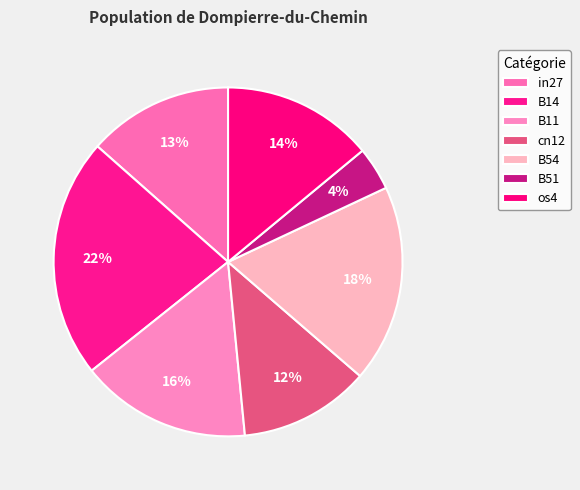

To the nearest percent, what is the combined percentage of os4 and B51?

18%